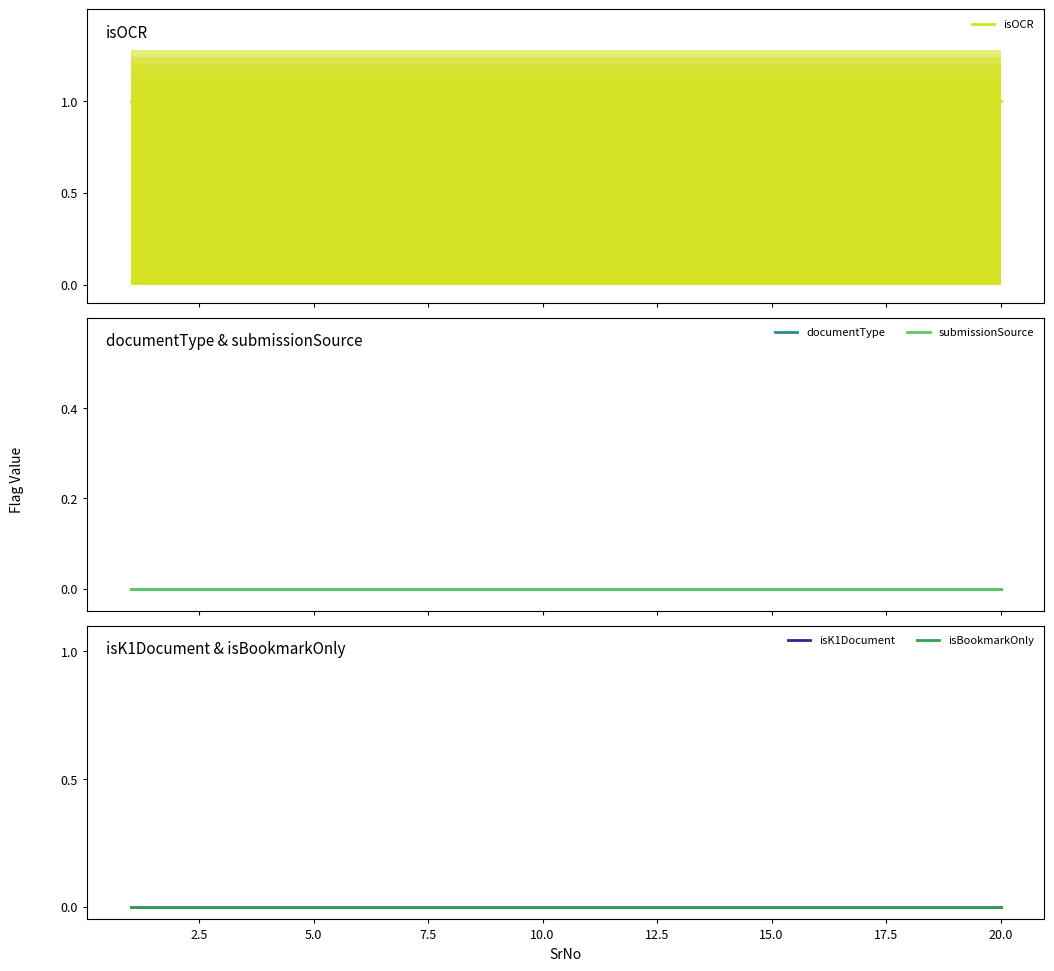

Reading left to right, transcribe all the data shown in this chart.

isOCR: 1	1	1	1	1	1	1	1	1	1	1	1	1	1	1	1	1	1	1	1
documentType: 0	0	0	0	0	0	0	0	0	0	0	0	0	0	0	0	0	0	0	0
submissionSource: 0	0	0	0	0	0	0	0	0	0	0	0	0	0	0	0	0	0	0	0
isK1Document: 0	0	0	0	0	0	0	0	0	0	0	0	0	0	0	0	0	0	0	0
isBookmarkOnly: 0	0	0	0	0	0	0	0	0	0	0	0	0	0	0	0	0	0	0	0